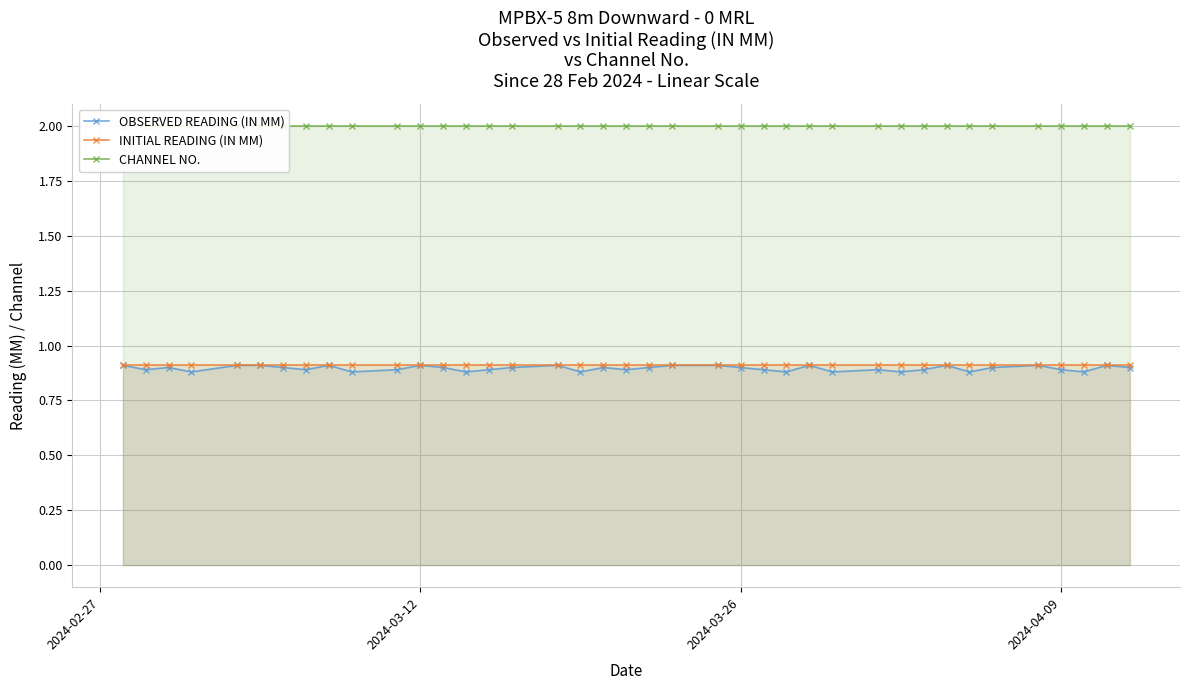

List the series in order of their peak value, highest first.

CHANNEL NO., OBSERVED READING (IN MM), INITIAL READING (IN MM)